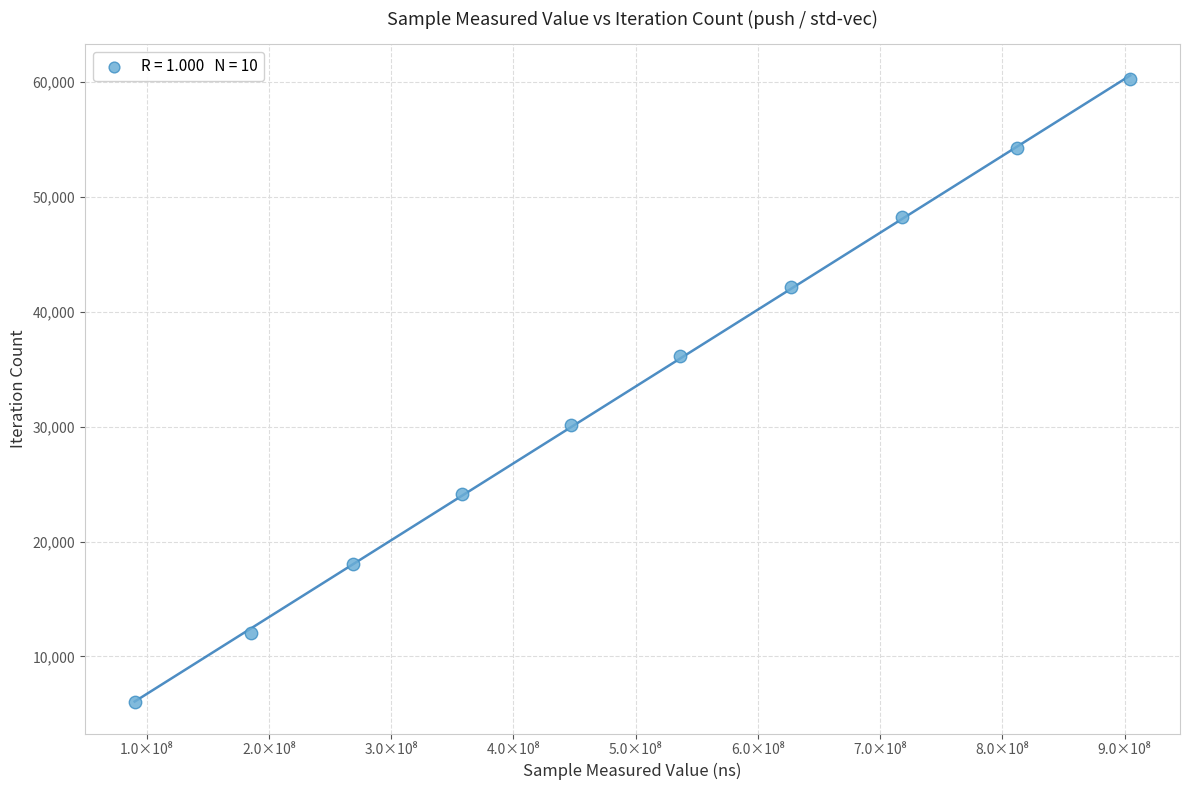

What is the average X value?

494729691